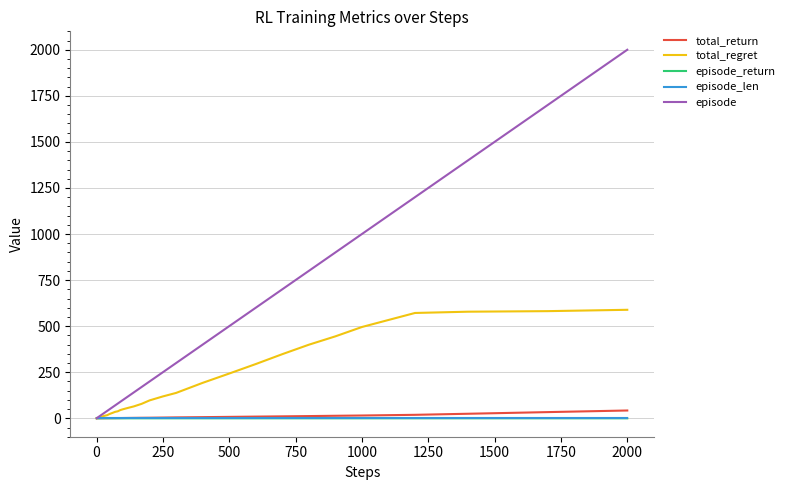

Which series has the largest range (max minus min)?

episode